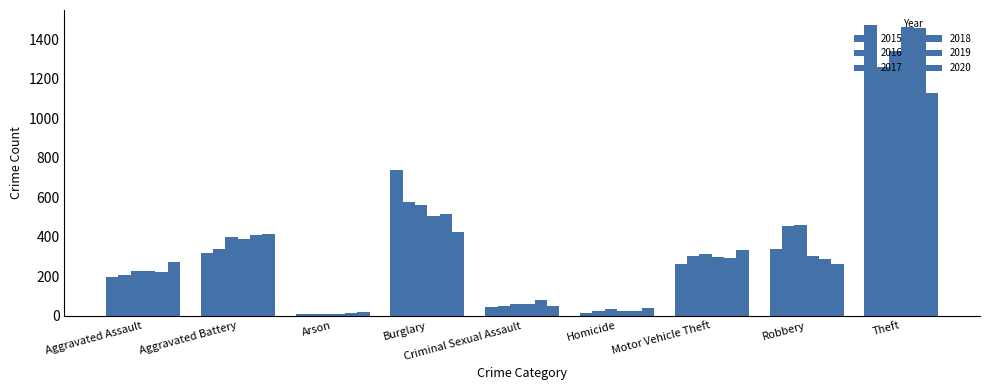

Rank the series at Criminal Sexual Assault from highest to lowest value.

2019, 2017, 2018, 2016, 2020, 2015